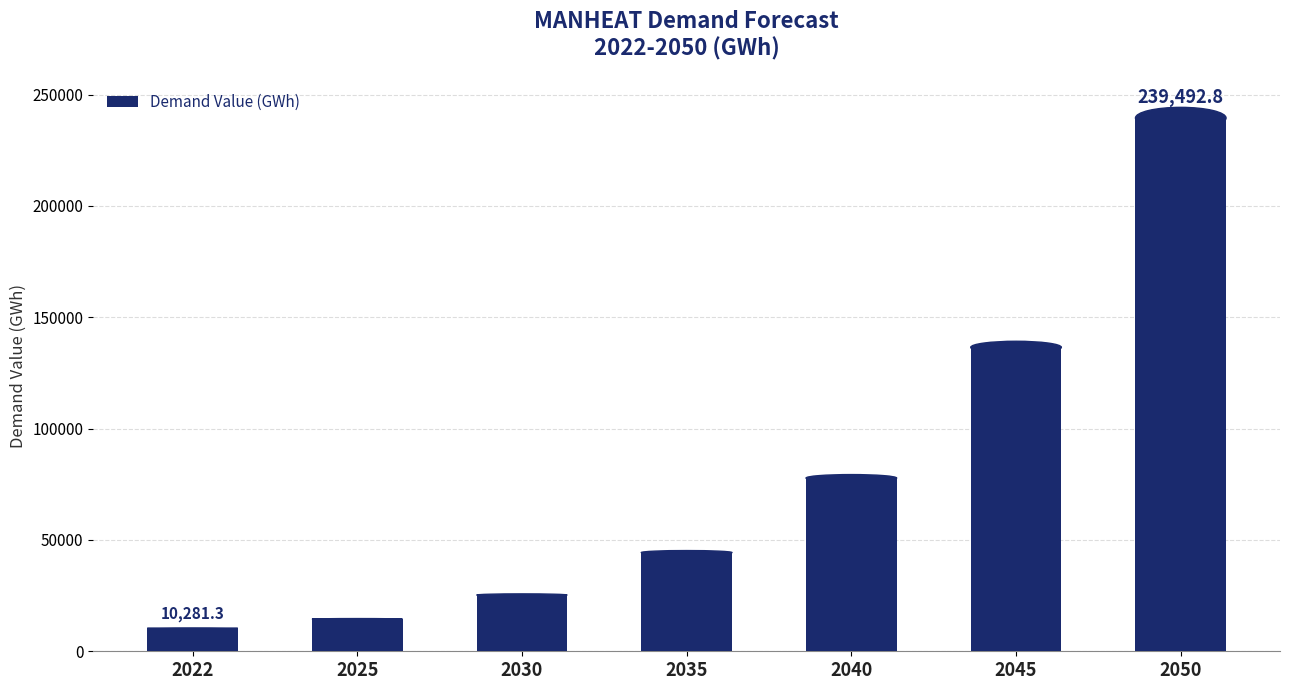

Between 2022 and 2030, which is larger?

2030